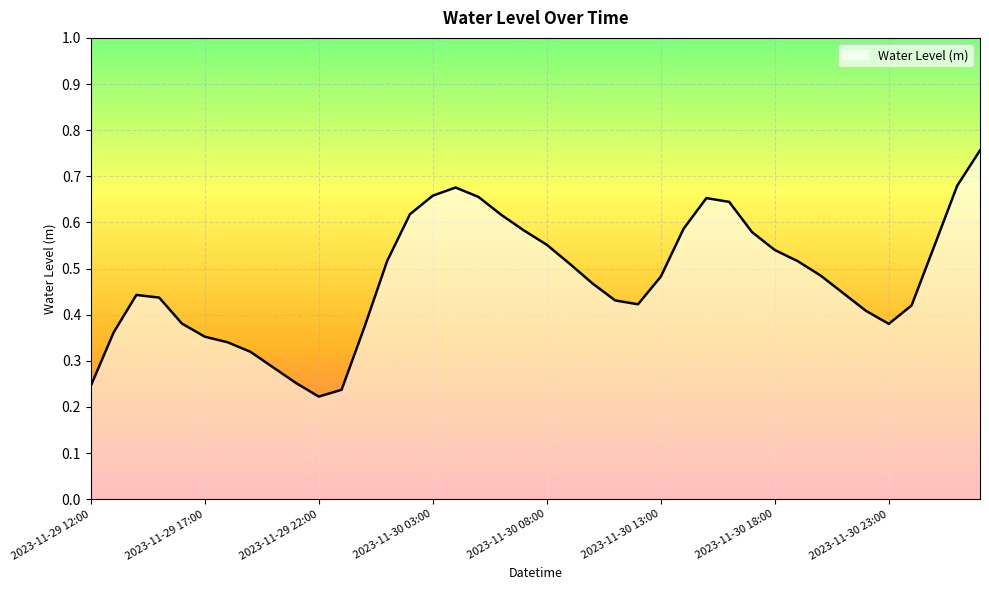

How many values are between 0 and 1?

40